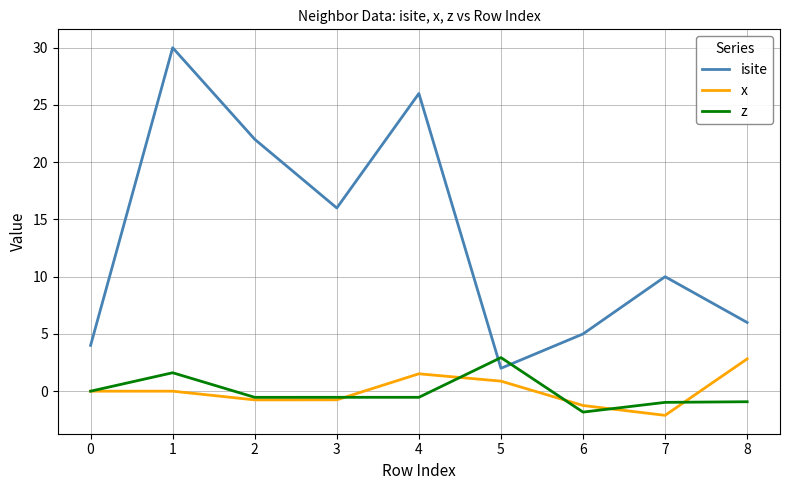

How many lines are shown in the chart?

3